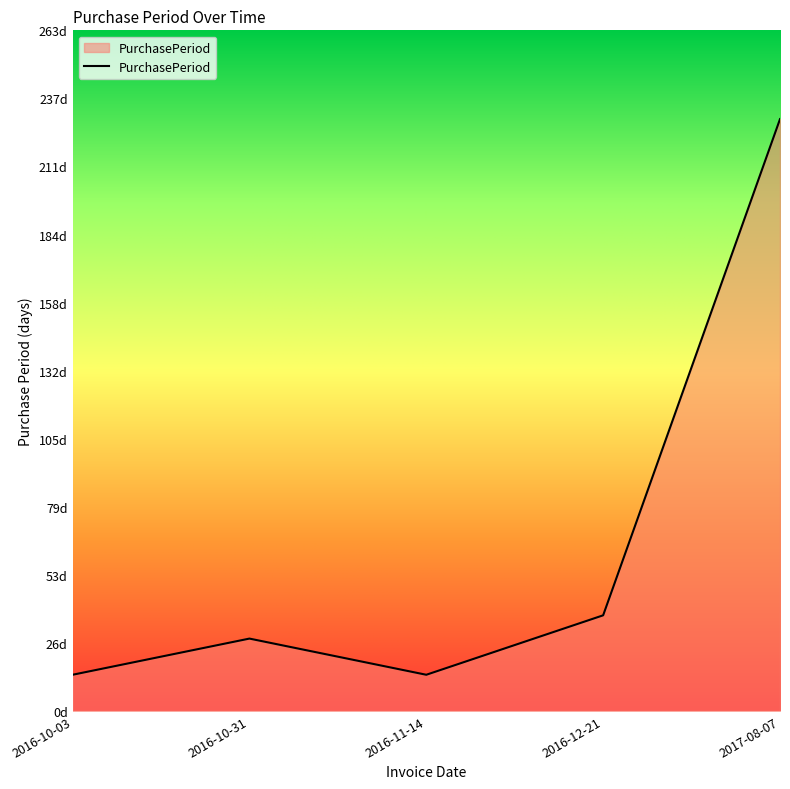

The value at 2016-12-21 is 66. True or false?

False